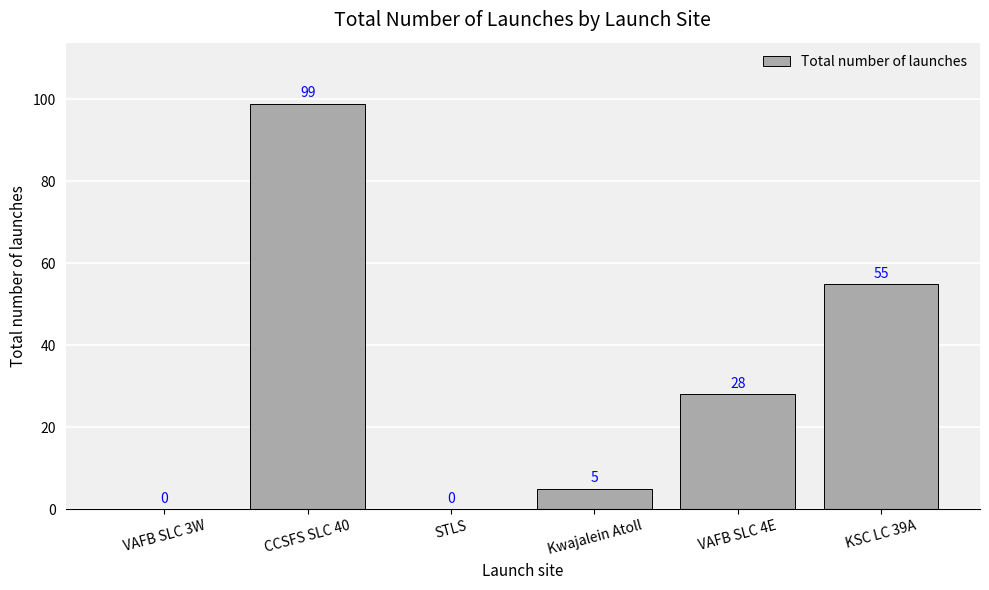

Count the number of data series in this chart.

1